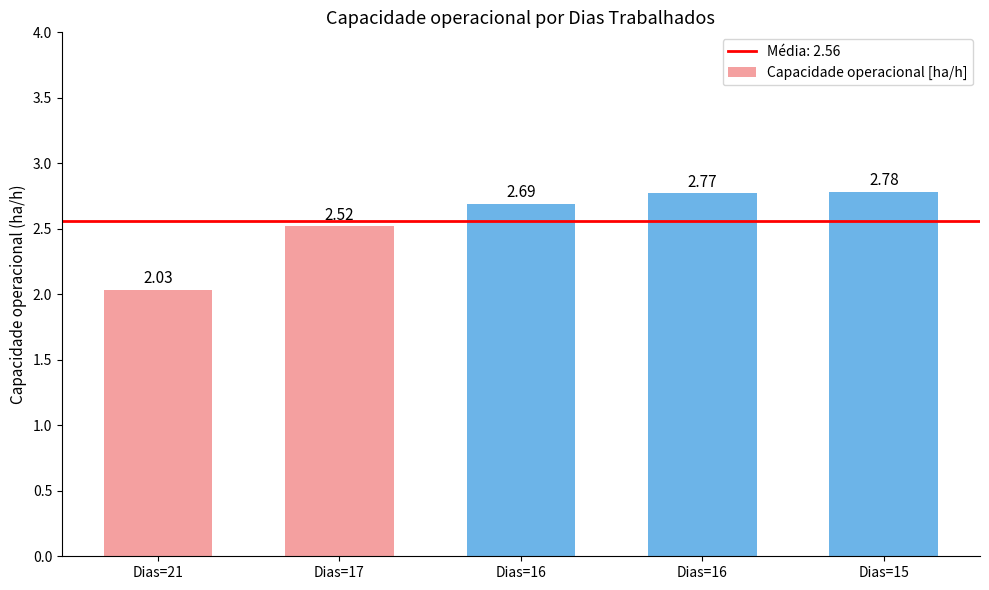

Reading left to right, list all the values displayed in this chart.

2.0	2.5	2.7	2.8	2.8